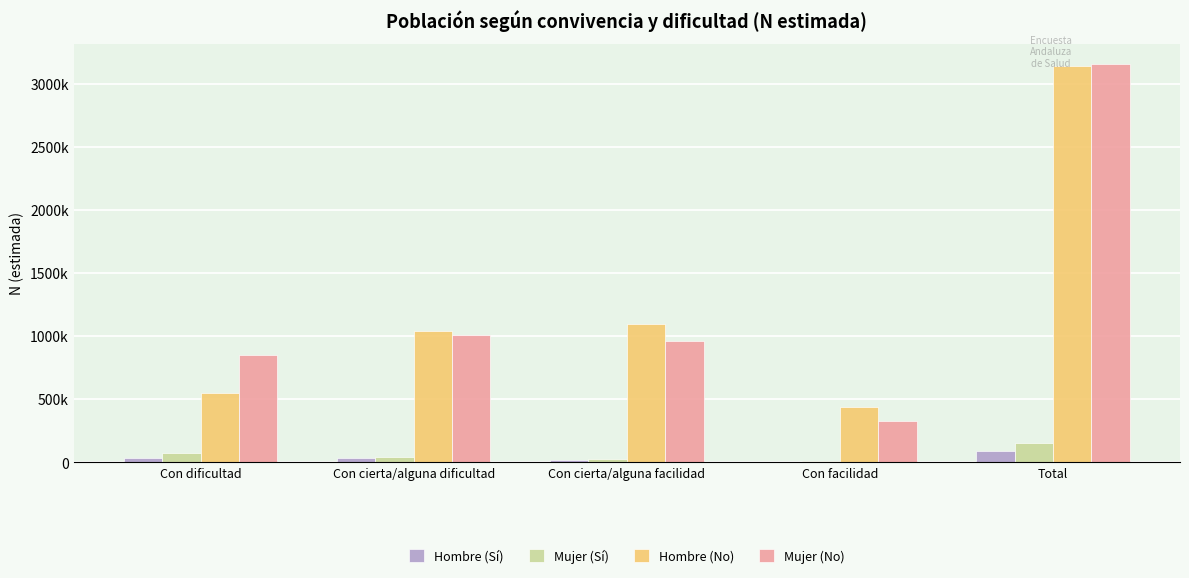

Between Con dificultad and Con facilidad, which series saw the biggest shift?

Mujer (No)